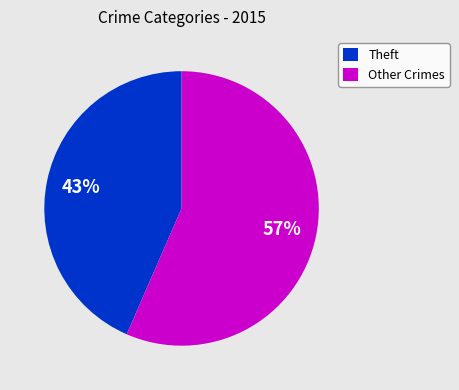

Combined, do Other Crimes and Theft account for over 50%?

Yes